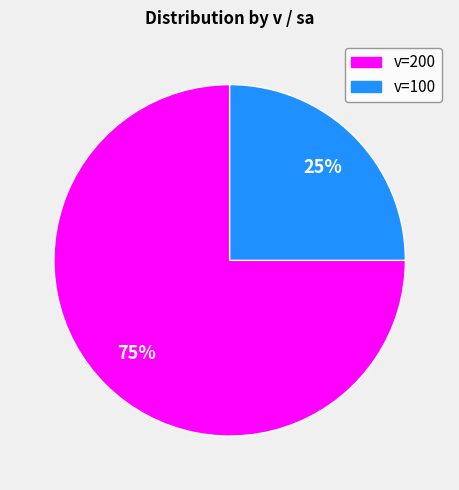

Is there a majority slice in this chart?

Yes